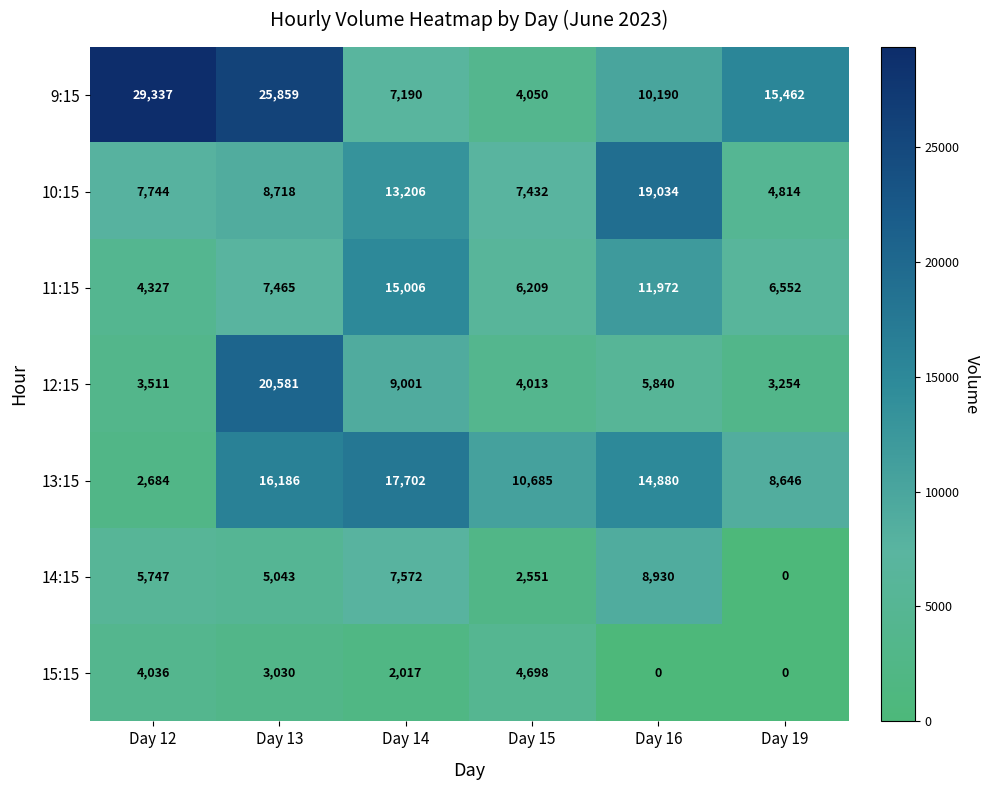

At which label does 10:15 reach its minimum?

Day 19